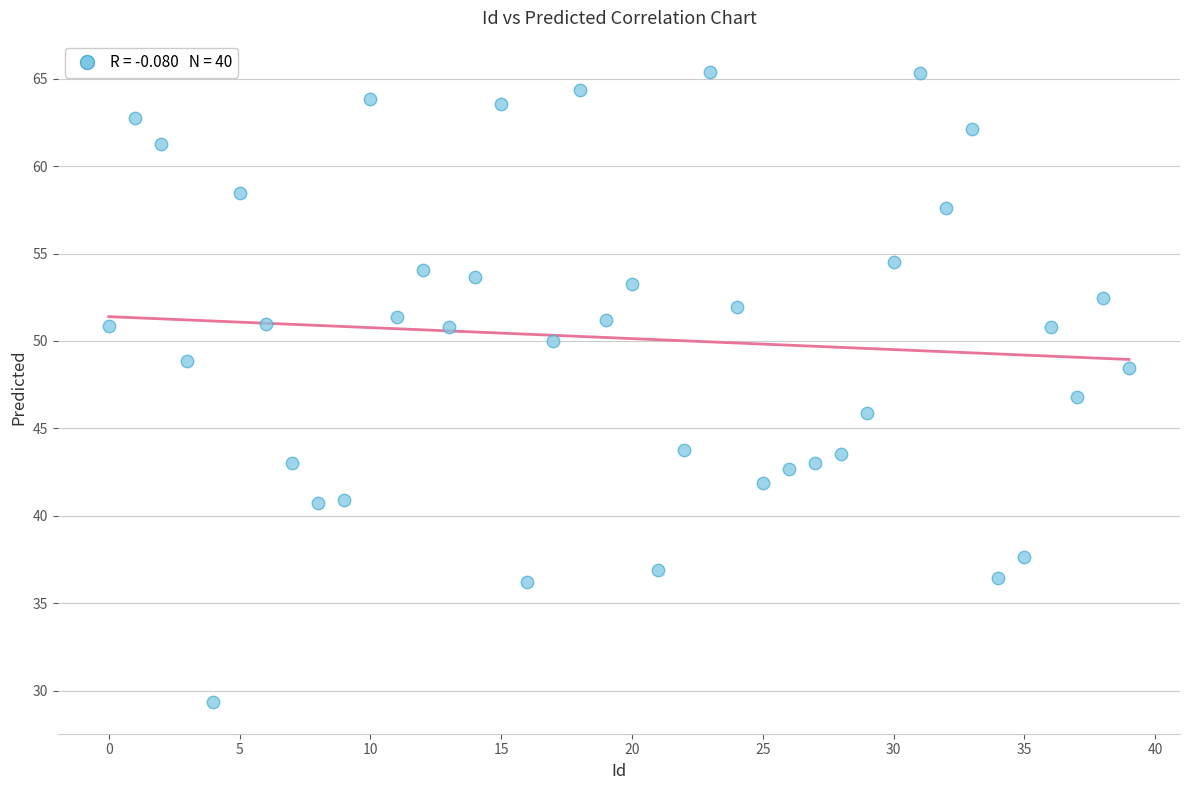

What is the range of Y values (max minus min)?

36.1